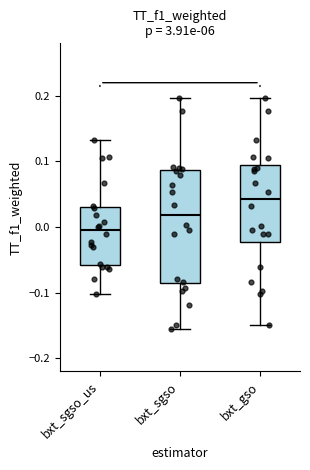

Reading left to right, transcribe this box plot: for each box, give where its median line is, the range the box spans, and where its two whiskers end, as read against the y-axis. The values are not printed on the chart, so give them approximately, as read against the axis.

bxt_sgso_us: median -0.01, box -0.06 to 0.03, whiskers -0.10 to 0.13
bxt_sgso: median 0.02, box -0.09 to 0.09, whiskers -0.16 to 0.20
bxt_gso: median 0.04, box -0.02 to 0.09, whiskers -0.15 to 0.20